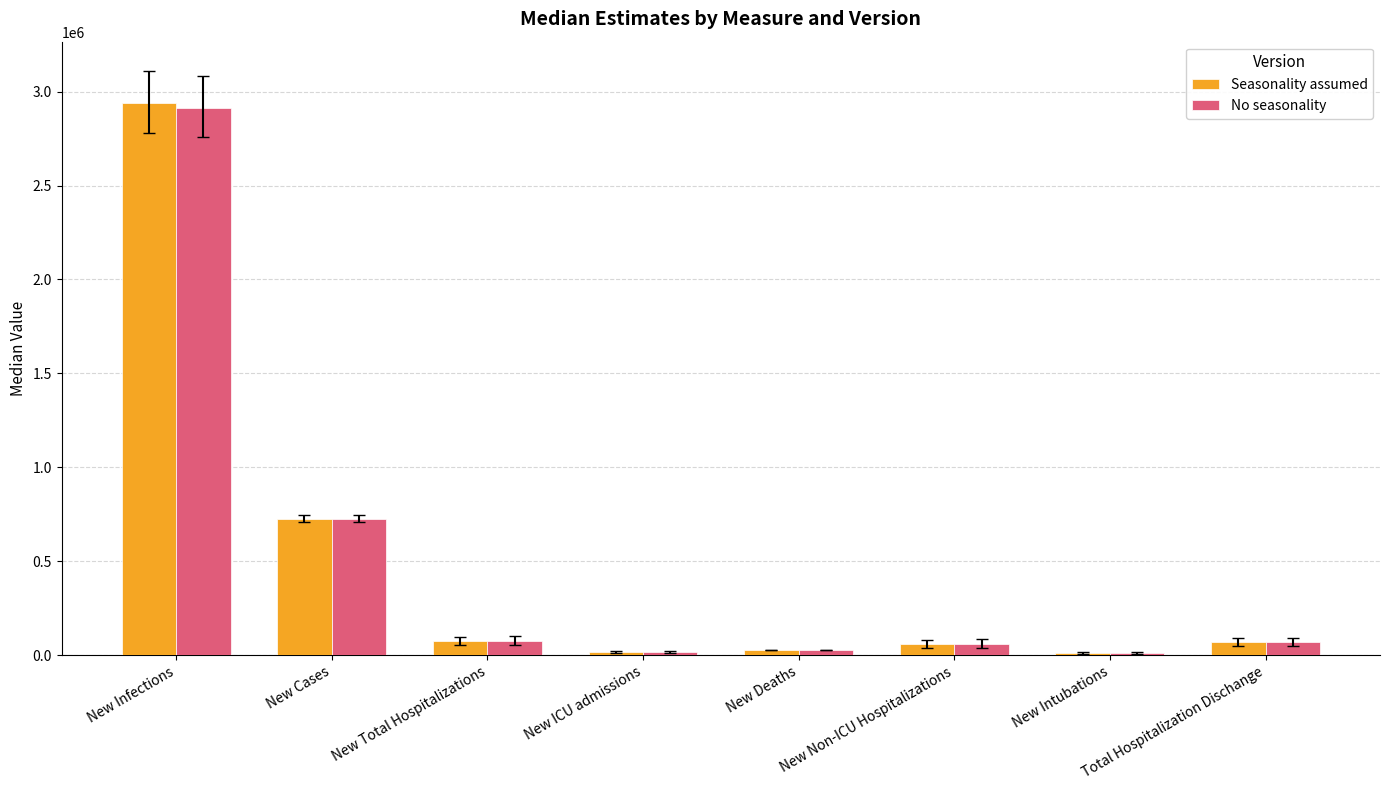

What is the minimum value shown in the chart?

12211